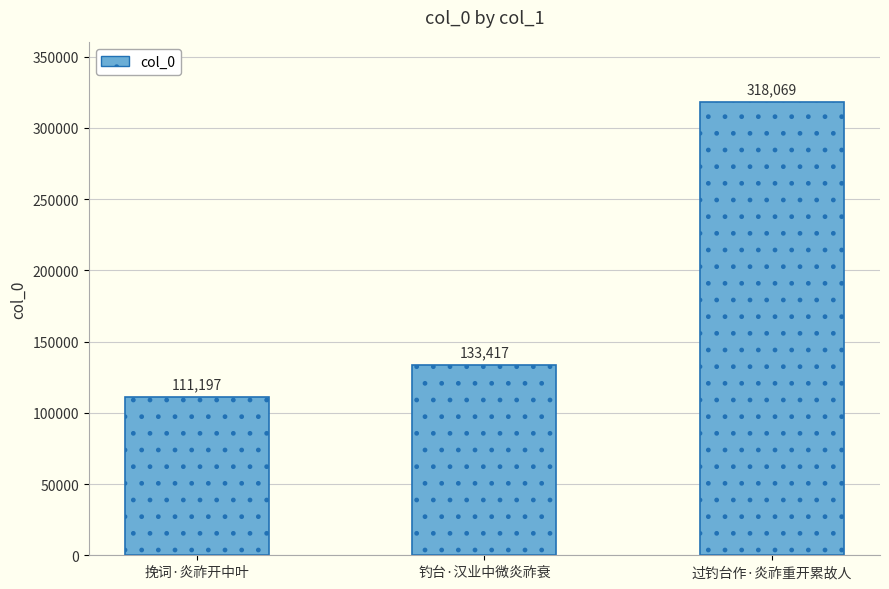

What is the approximate value at 挽词·炎祚开中叶?

111197